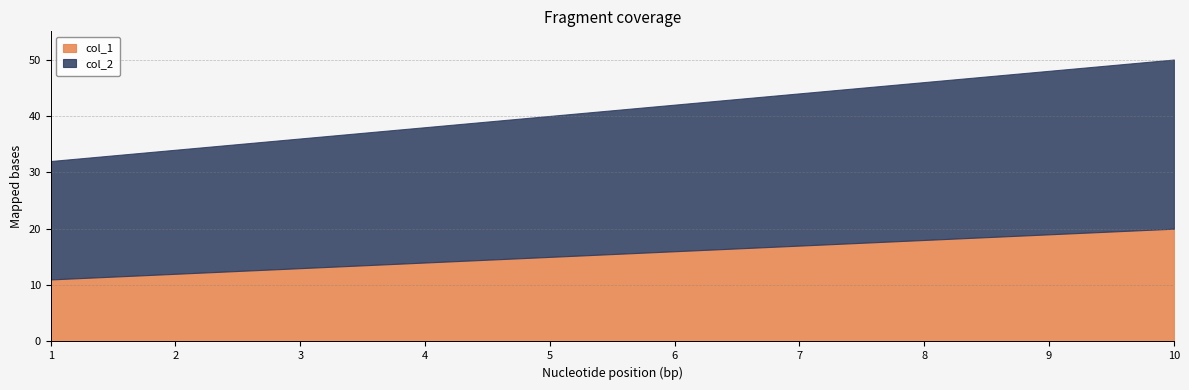

What is the spread (max minus min) of values at 8?

10